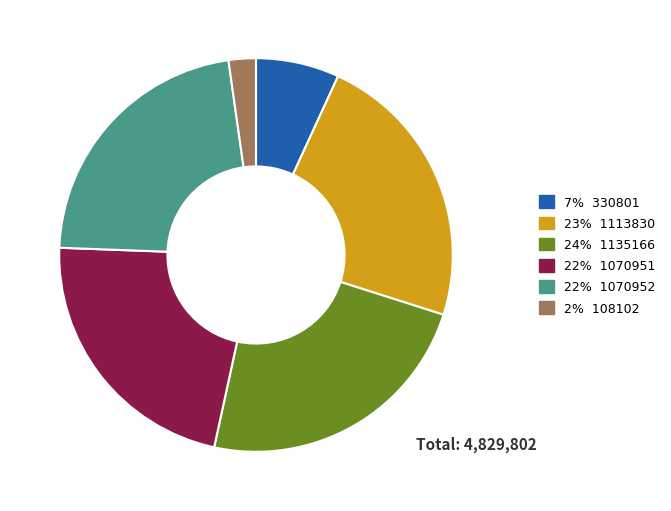

Does 22% 1070951 account for over 50% of the chart?

No